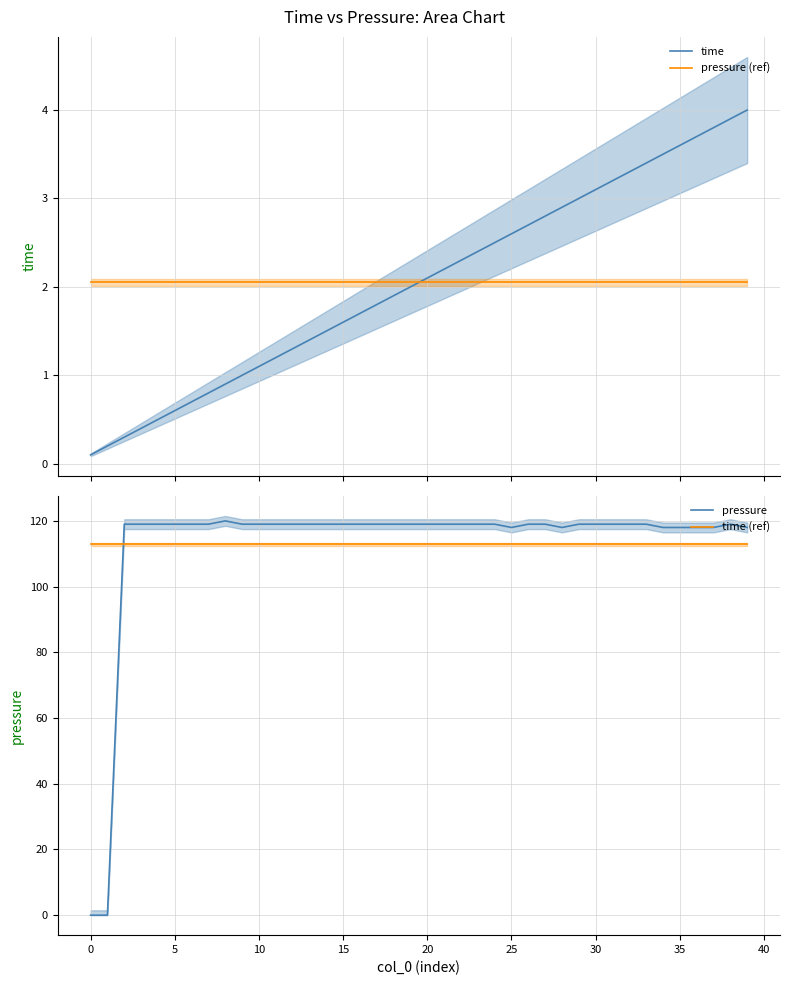

Reading right to left, extract all data points from this chart.

time: 4.0	3.9	3.8	3.7	3.6	3.5	3.4	3.3	3.2	3.1	3.0	2.9	2.8	2.7	2.6	2.5	2.4	2.3	2.2	2.1	2.0	1.9	1.8	1.7	1.6	1.5	1.4	1.3	1.2	1.1	1.0	0.9	0.8	0.7	0.6	0.5	0.4	0.3	0.2	0.1
pressure (ref): 2.0	2.0	2.0	2.0	2.0	2.0	2.0	2.0	2.0	2.0	2.0	2.0	2.0	2.0	2.0	2.0	2.0	2.0	2.0	2.0	2.0	2.0	2.0	2.0	2.0	2.0	2.0	2.0	2.0	2.0	2.0	2.0	2.0	2.0	2.0	2.0	2.0	2.0	2.0	2.0
pressure: 118.0	119.0	118.0	118.0	118.0	118.0	119.0	119.0	119.0	119.0	119.0	118.0	119.0	119.0	118.0	119.0	119.0	119.0	119.0	119.0	119.0	119.0	119.0	119.0	119.0	119.0	119.0	119.0	119.0	119.0	119.0	120.0	119.0	119.0	119.0	119.0	119.0	119.0	0.0	0.0
time (ref): 112.9	112.9	112.9	112.9	112.9	112.9	112.9	112.9	112.9	112.9	112.9	112.9	112.9	112.9	112.9	112.9	112.9	112.9	112.9	112.9	112.9	112.9	112.9	112.9	112.9	112.9	112.9	112.9	112.9	112.9	112.9	112.9	112.9	112.9	112.9	112.9	112.9	112.9	112.9	112.9